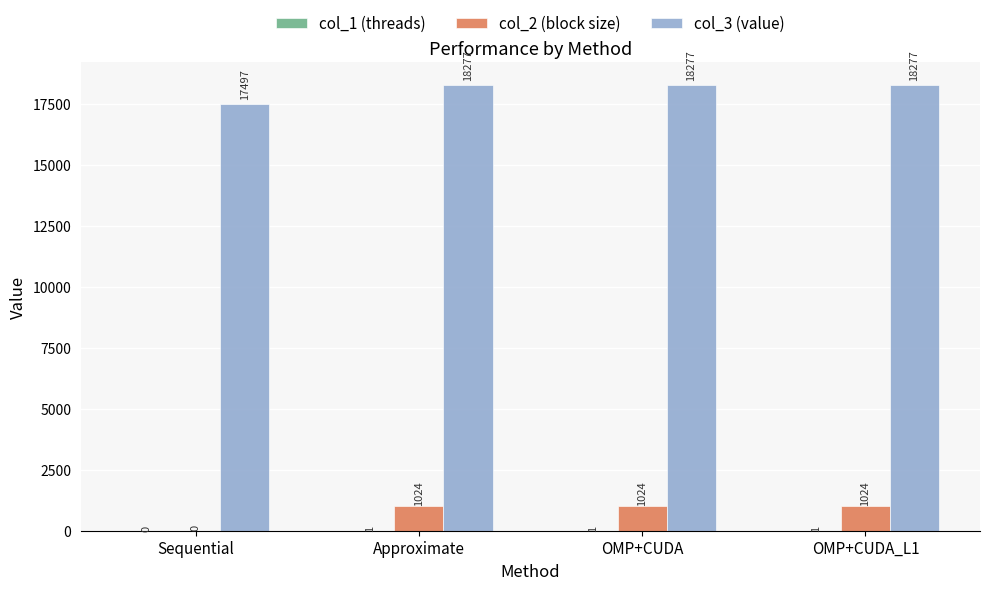

The value of col_3 (value) at Sequential is 28048. True or false?

False